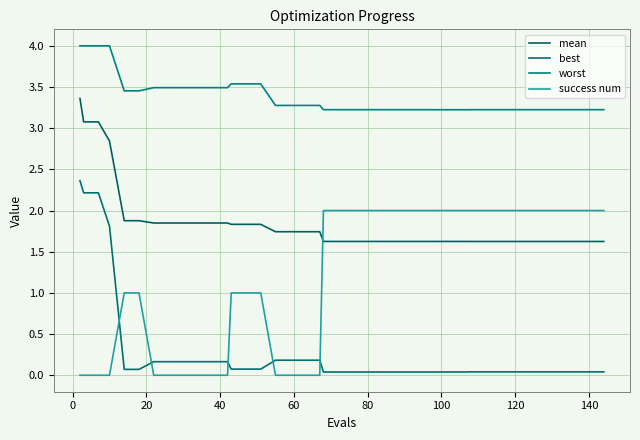

What is the value of the worst point at the 31st from the left?

3.2